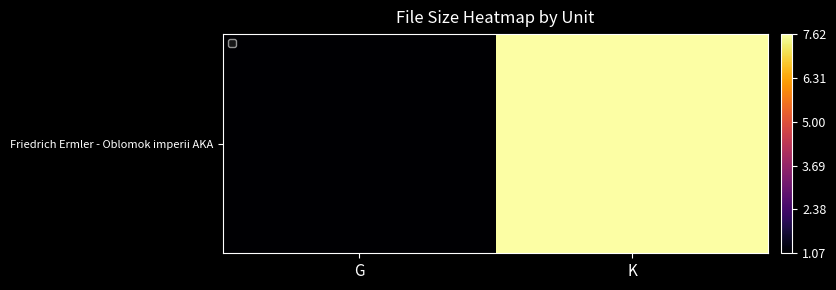

What is the difference between the maximum and minimum values?

6.5